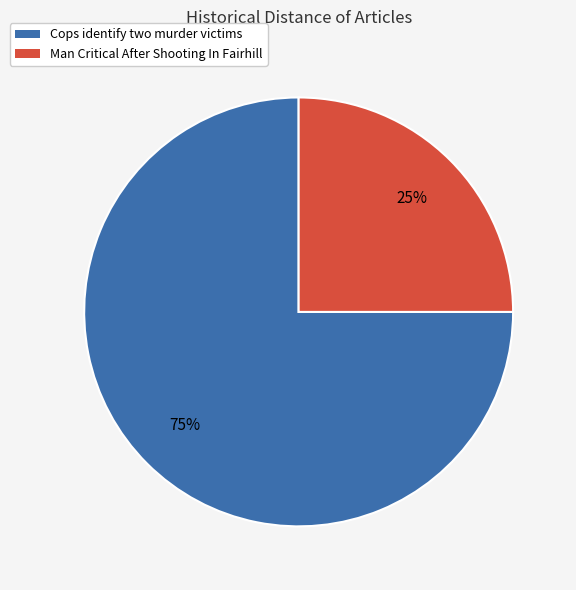

Is the sum of Cops identify two murder victims and Man Critical After Shooting In Fairhill greater than half?

Yes